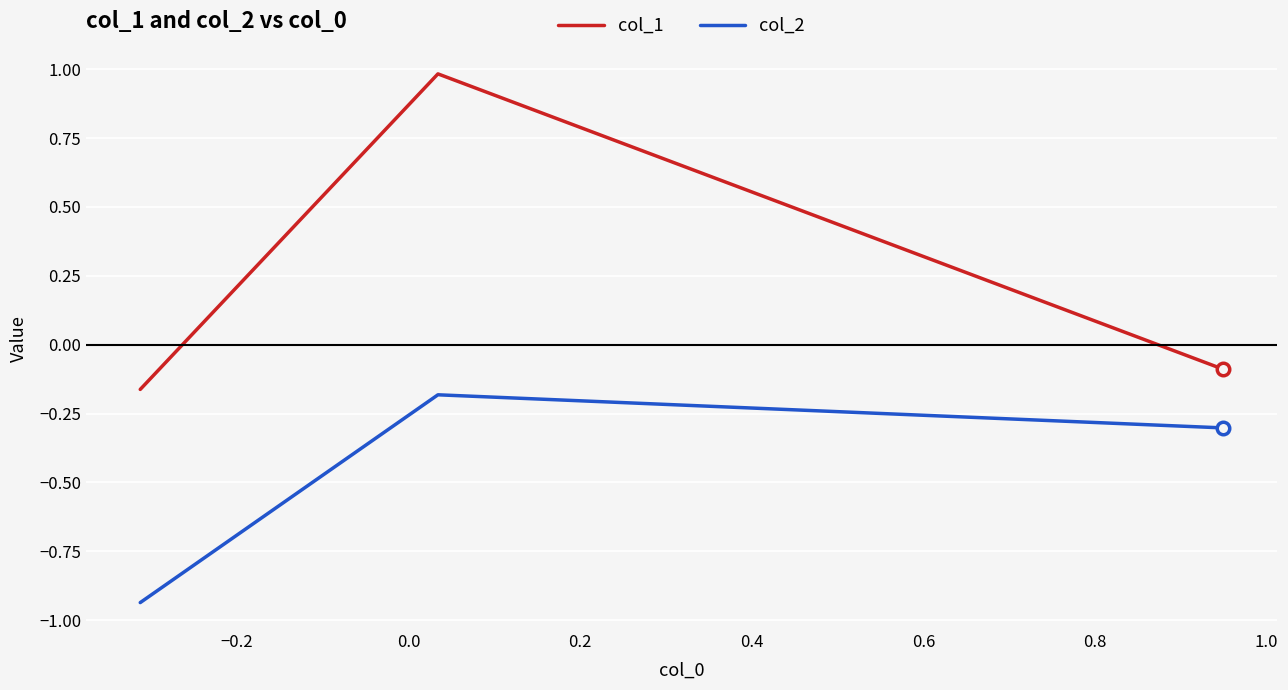

How many lines are shown in the chart?

2